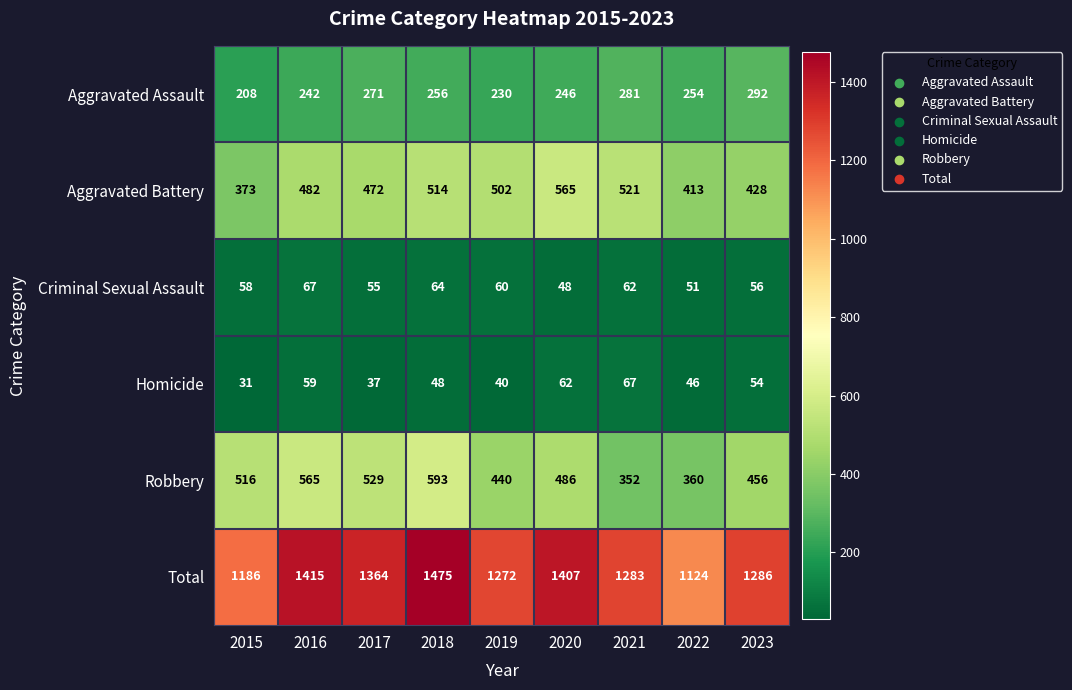

What is the total value across all series at 2018?

2950